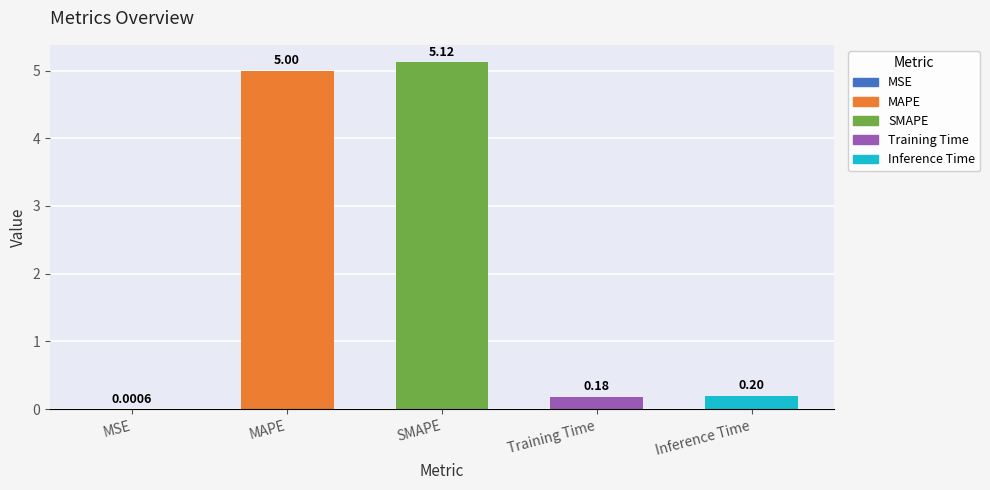

What is the sum of the values at MSE and MAPE?

5.0